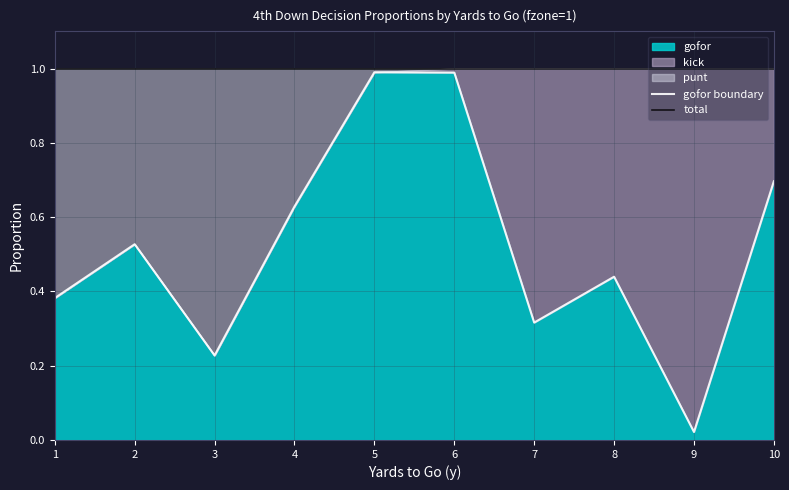

Reading right to left, transcribe all the data shown in this chart.

gofor boundary: 0.7	0.0	0.4	0.3	1.0	1.0	0.6	0.2	0.5	0.4
total: 1.0	1.0	1.0	1.0	1.0	1.0	1.0	1.0	1.0	1.0